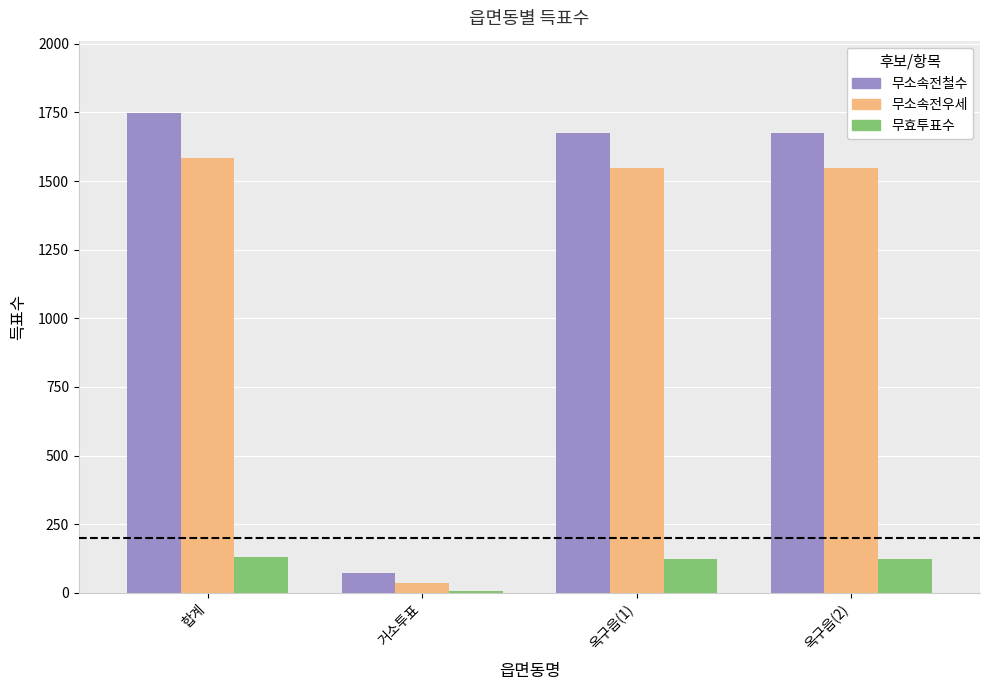

At which label does 무소속전철수 first exceed 1676?

합계